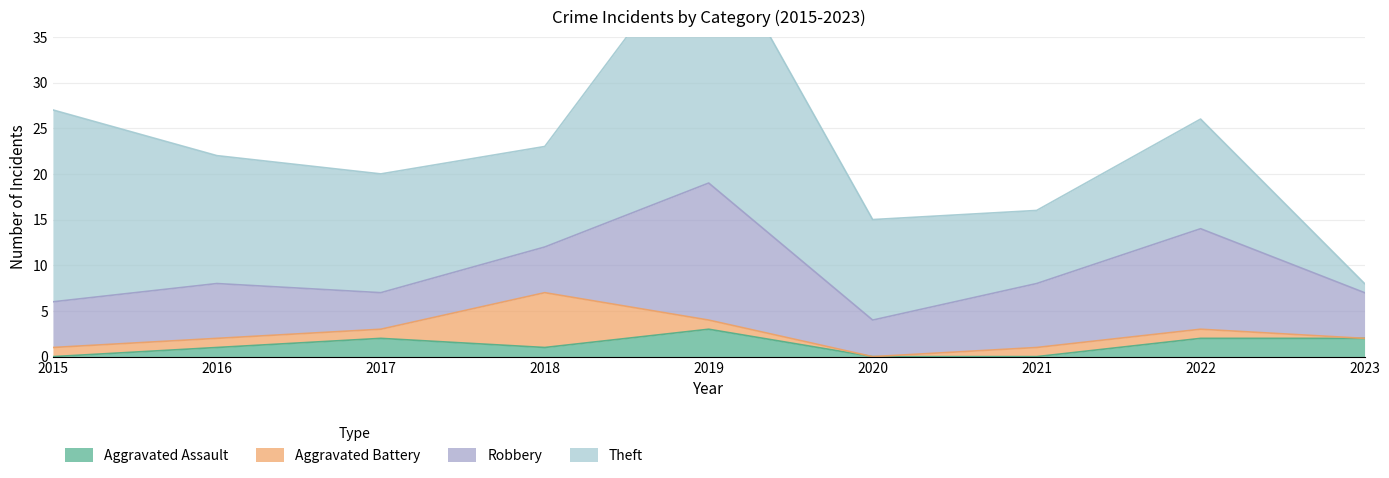

True or false: Aggravated Battery and Aggravated Assault intersect in this chart.

True